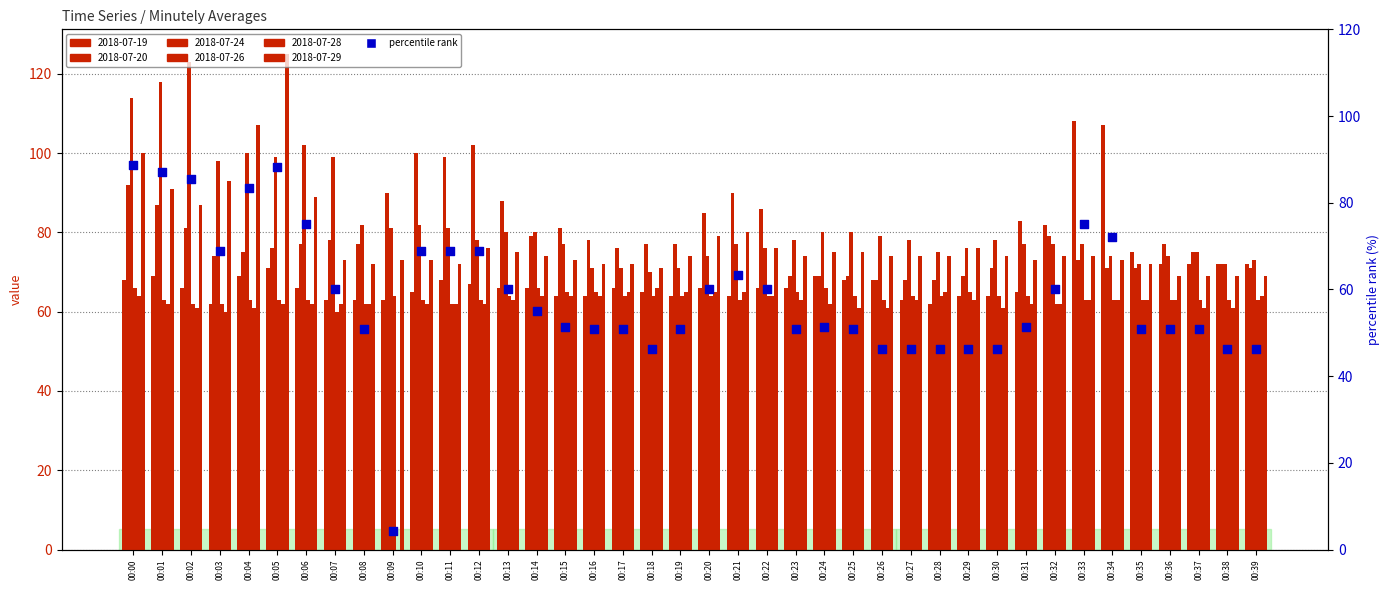

Which has a higher value, 00:03 or 00:27?

00:03